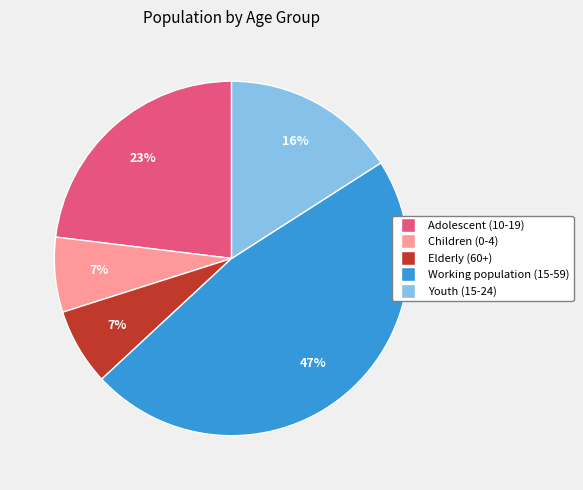

Is it true that Adolescent (10-19) is 23% of the pie?

True